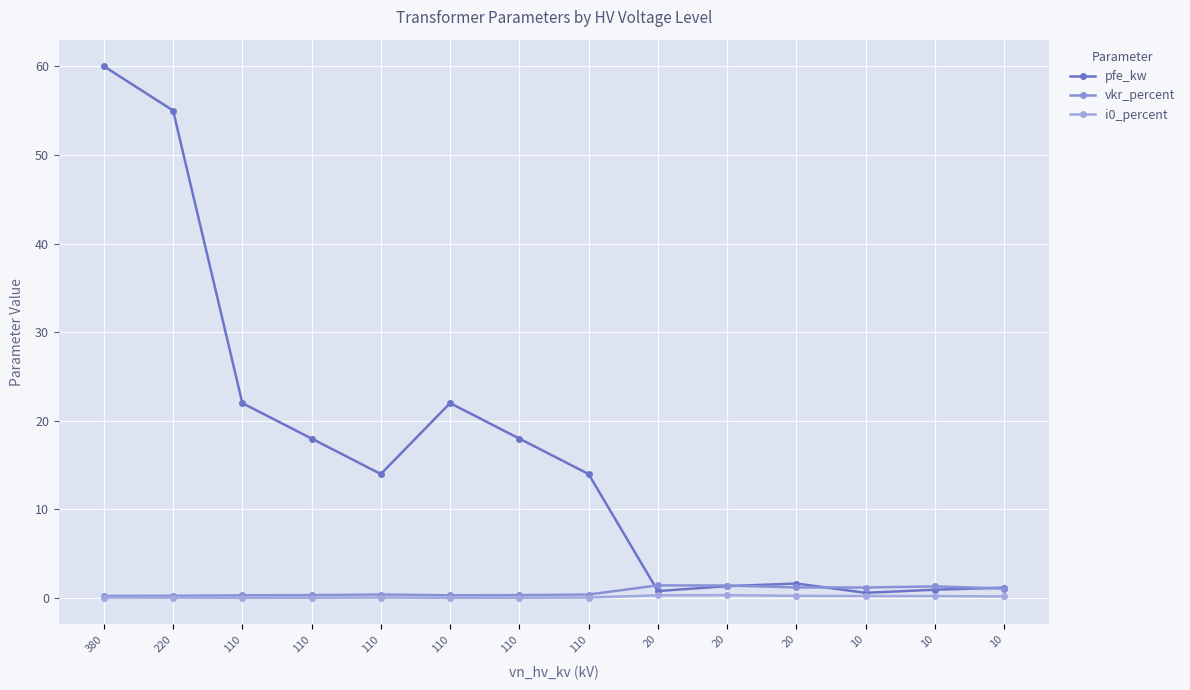

How many lines are shown in the chart?

3